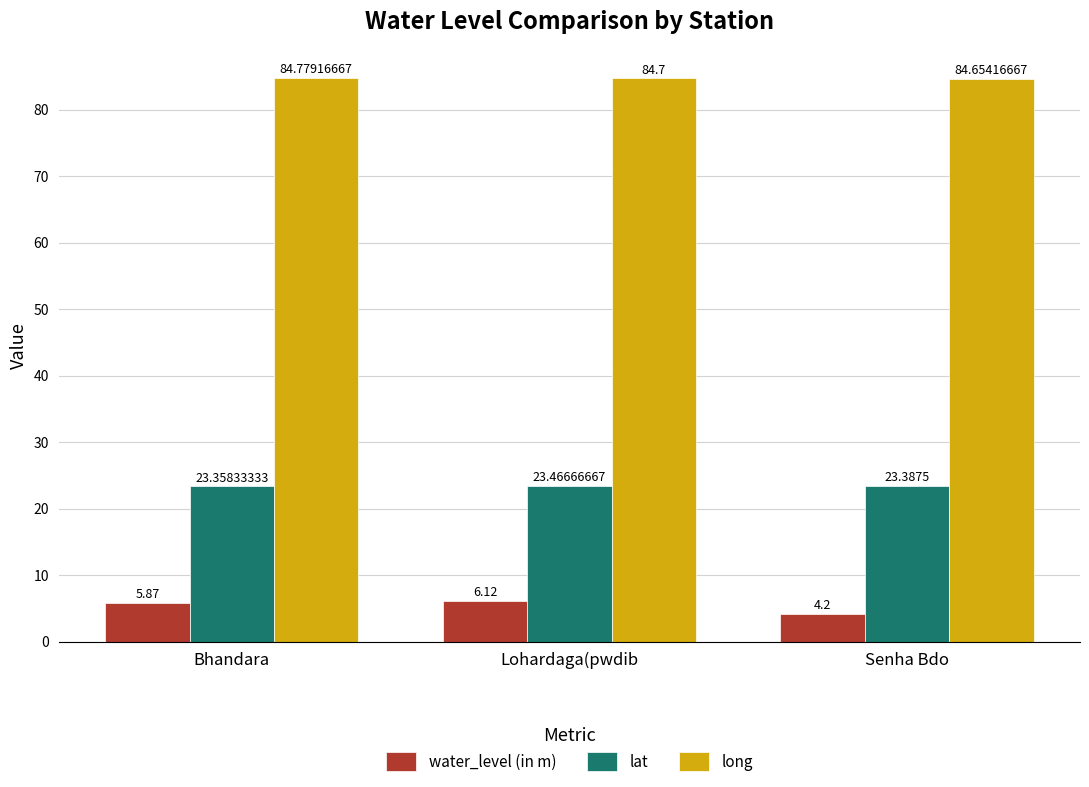

Which series has the widest spread of values?

water_level (in m)